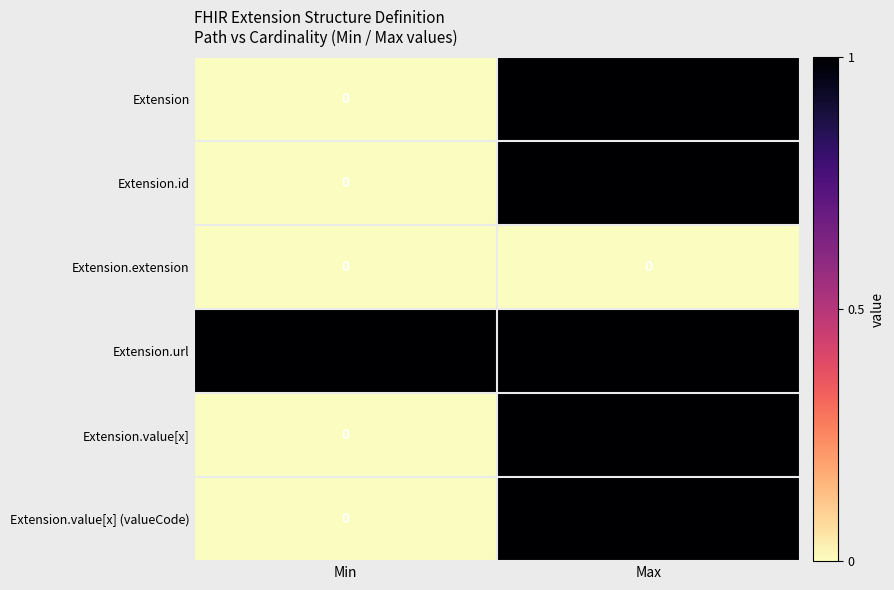

At which category is the sum across all series the highest?

Max